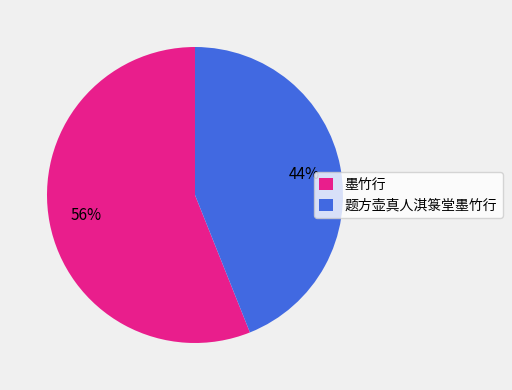

Is it true that 墨竹行 is 56% of the pie?

True